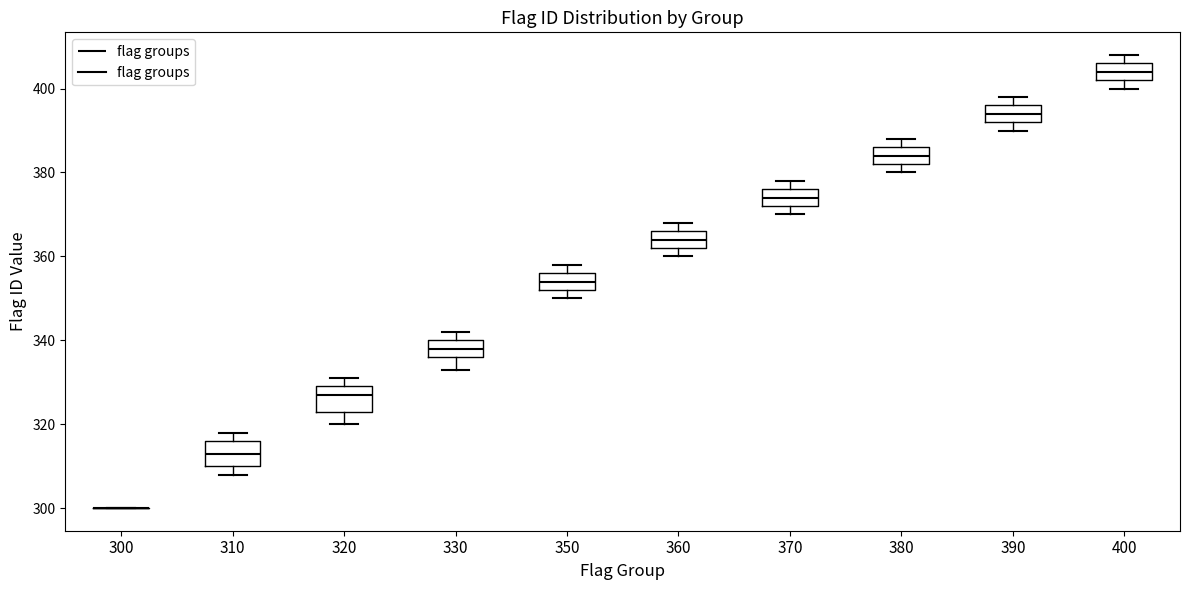

Reading left to right, transcribe this box plot: for each box, give where its median line is, the range the box spans, and where its two whiskers end, as read against the y-axis. The values are not printed on the chart, so give them approximately, as read against the axis.

300: box collapsed to a line at 300, whiskers 300 to 300
310: median 314, box 310 to 316, whiskers 308 to 318
320: median 328, box 324 to 330, whiskers 320 to 332
330: median 338, box 336 to 340, whiskers 334 to 342
350: median 354, box 352 to 356, whiskers 350 to 358
360: median 364, box 362 to 366, whiskers 360 to 368
370: median 374, box 372 to 376, whiskers 370 to 378
380: median 384, box 382 to 386, whiskers 380 to 388
390: median 394, box 392 to 396, whiskers 390 to 398
400: median 404, box 402 to 406, whiskers 400 to 408